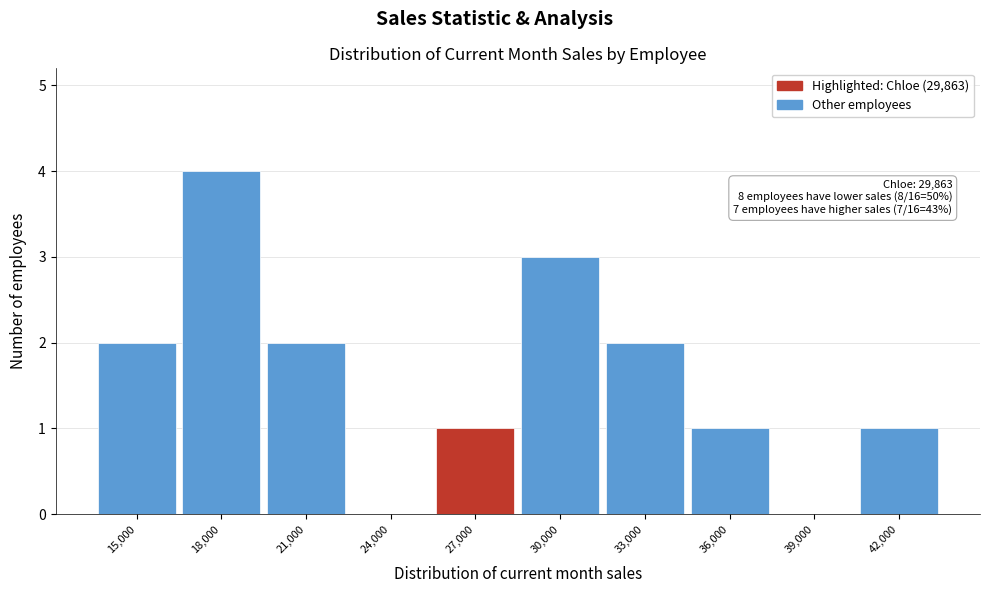

Reading right to left, extract all data points from this chart.

42,000=1	39,000=0	36,000=1	33,000=2	30,000=3	27,000=1	24,000=0	21,000=2	18,000=4	15,000=2